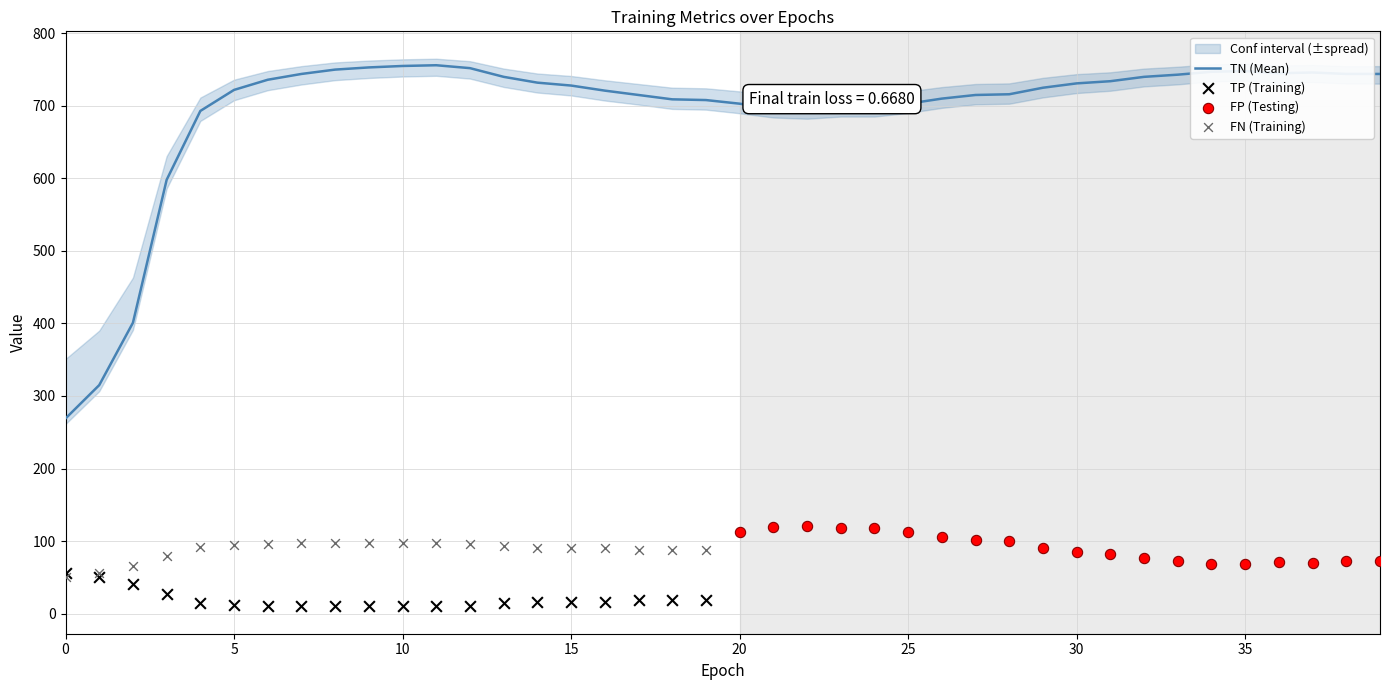

True or false: TN (Mean) has a value of 731 at 30.

True